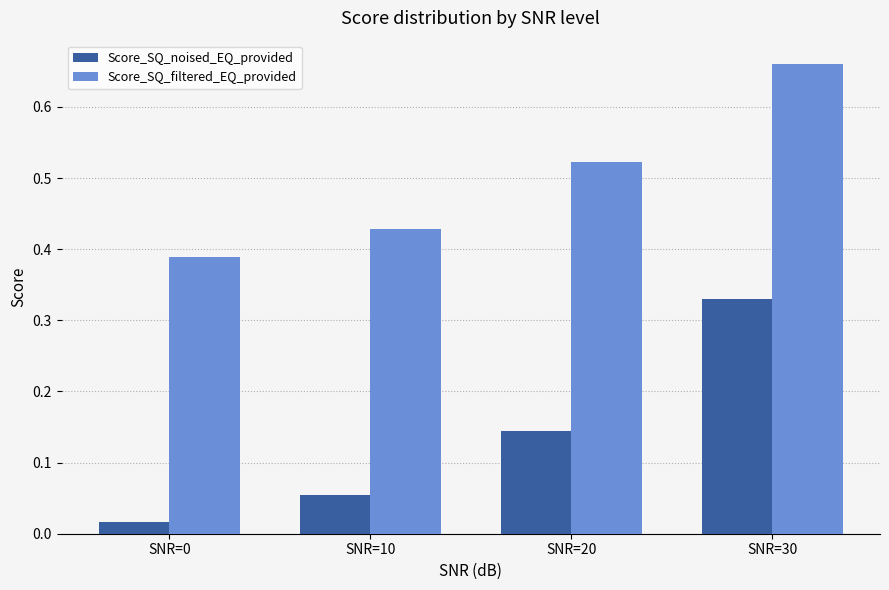

Which series changed the most between SNR=0 and SNR=20?

Score_SQ_filtered_EQ_provided